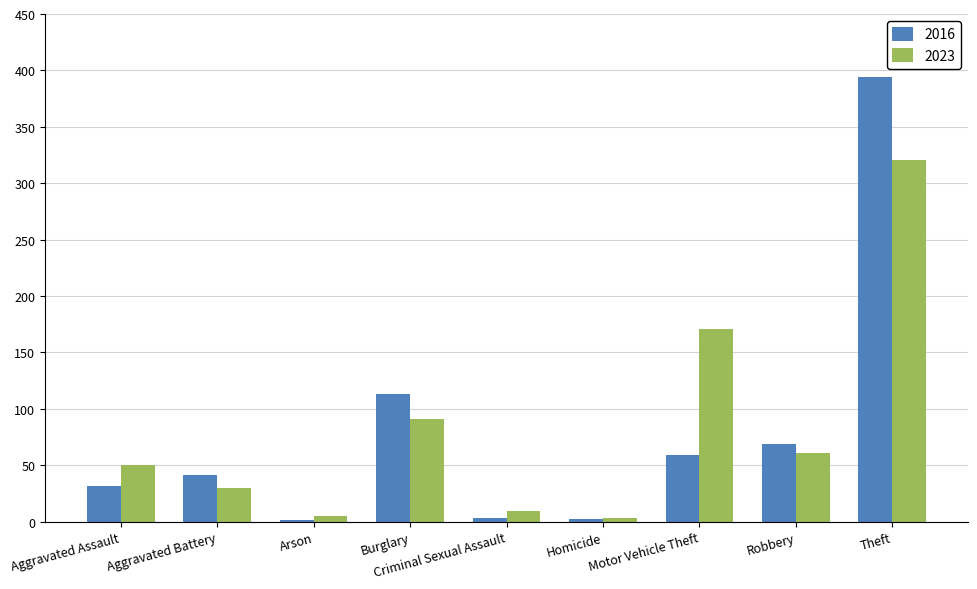

Where is 2023 nearest to the value 162?

Motor Vehicle Theft